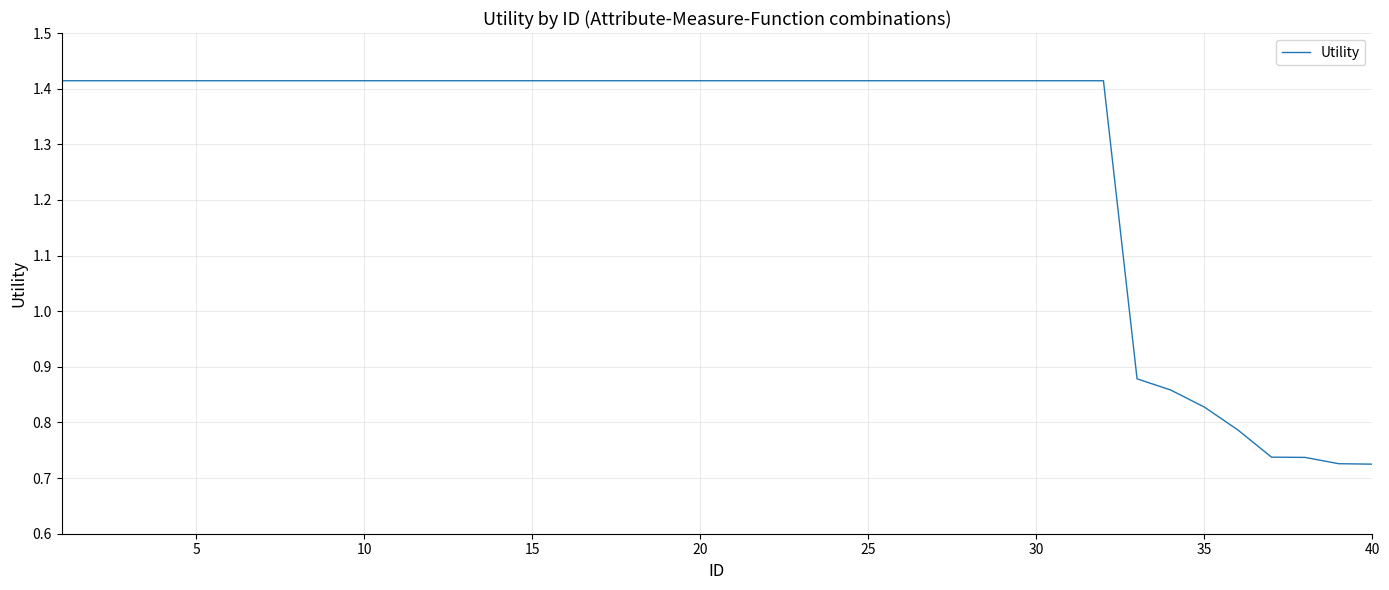

Does the chart display data point markers on the line(s)?

No